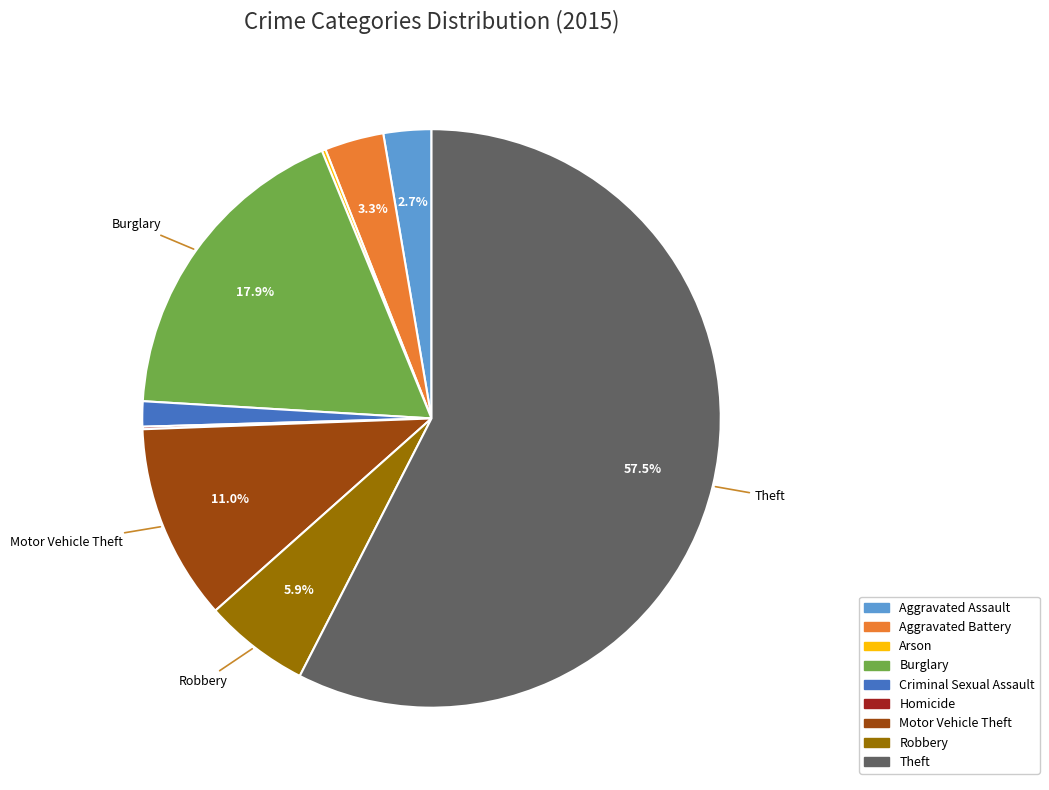

Between Motor Vehicle Theft and Aggravated Battery, which is larger?

Motor Vehicle Theft